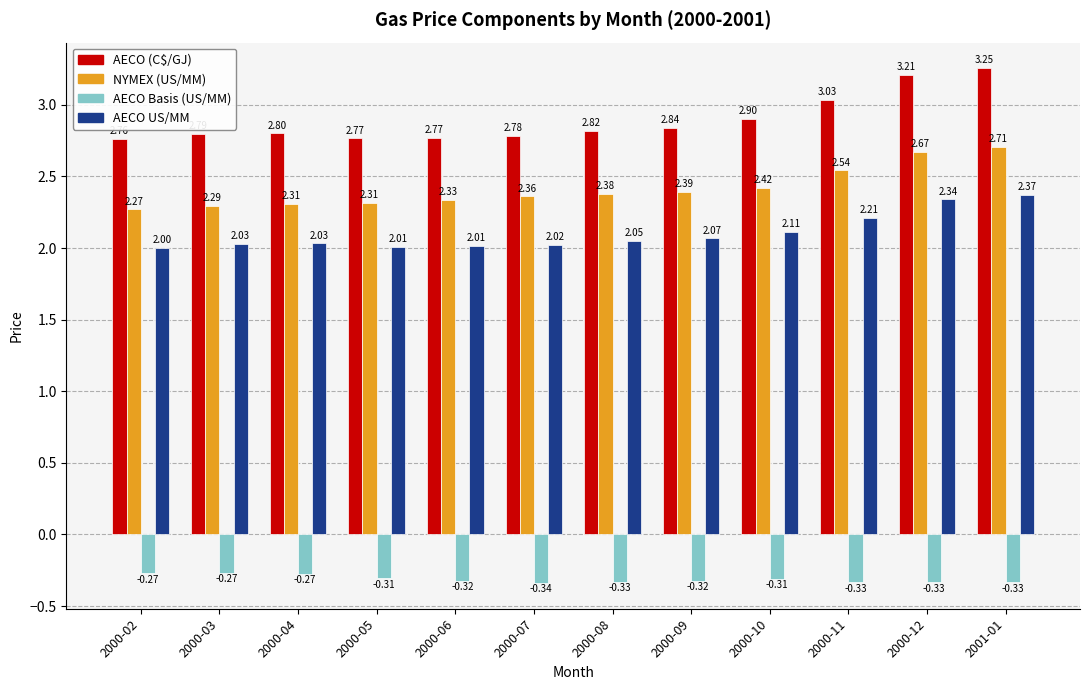

What is the sum of all AECO (C$/GJ) values?

34.7